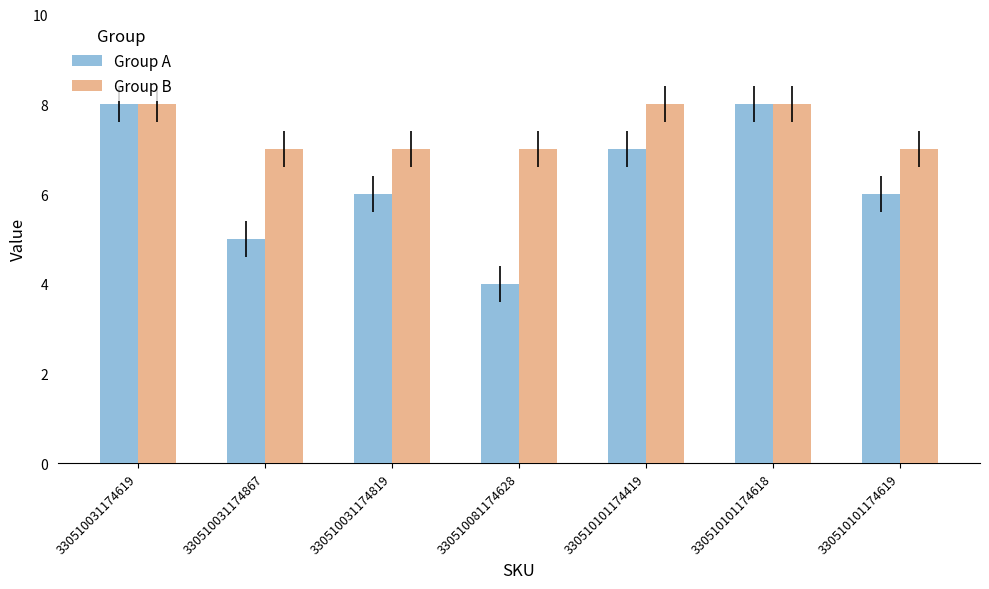

Rank the series by their average value, from lowest to highest.

Group A, Group B